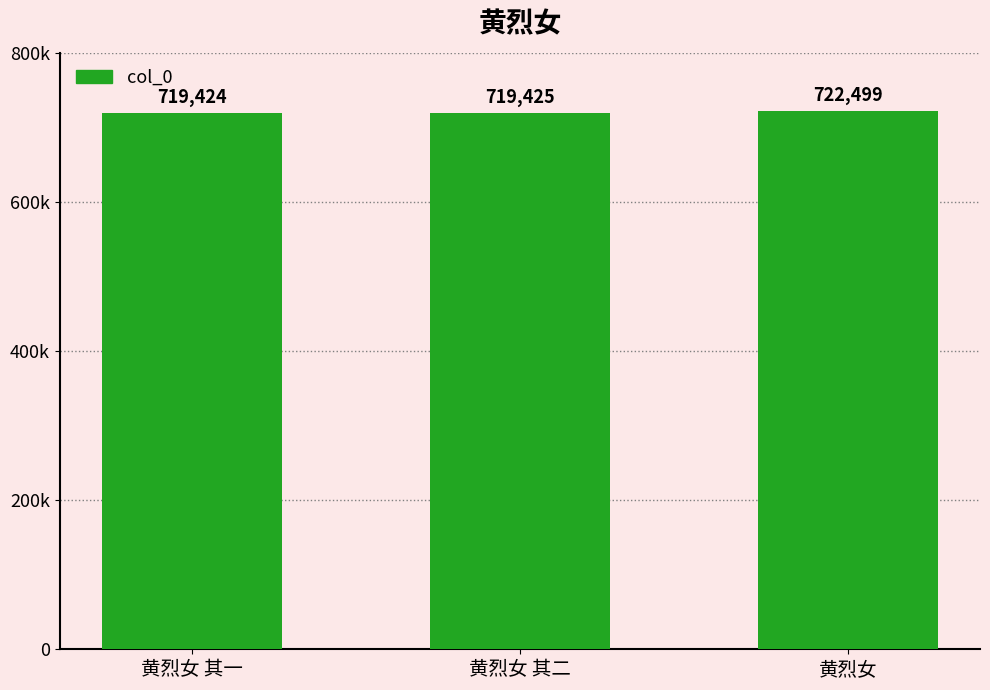

Are the bars horizontal?

No